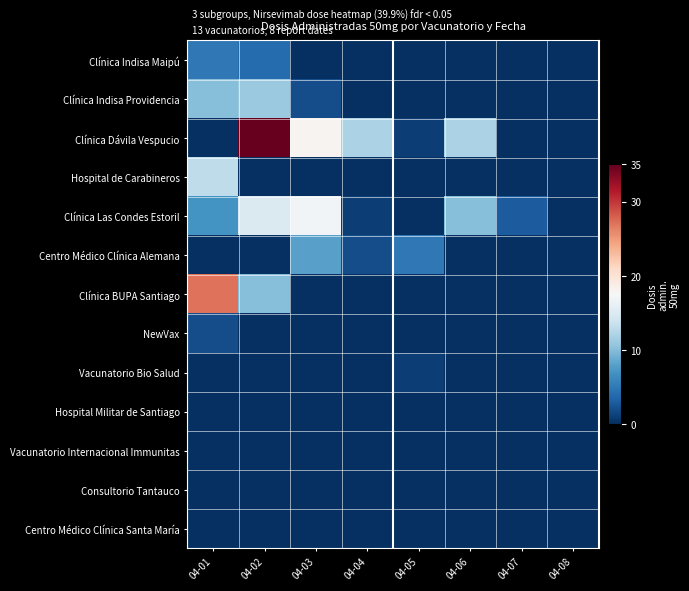

At 04-02, list the series in order from smallest to largest.

Hospital de Carabineros, Centro Médico Clínica Alemana, NewVax, Vacunatorio Bio Salud, Hospital Militar de Santiago, Vacunatorio Internacional Immunitas, Consultorio Tantauco, Centro Médico Clínica Santa María, Clínica Indisa Maipú, Clínica BUPA Santiago, Clínica Indisa Providencia, Clínica Las Condes Estoril, Clínica Dávila Vespucio